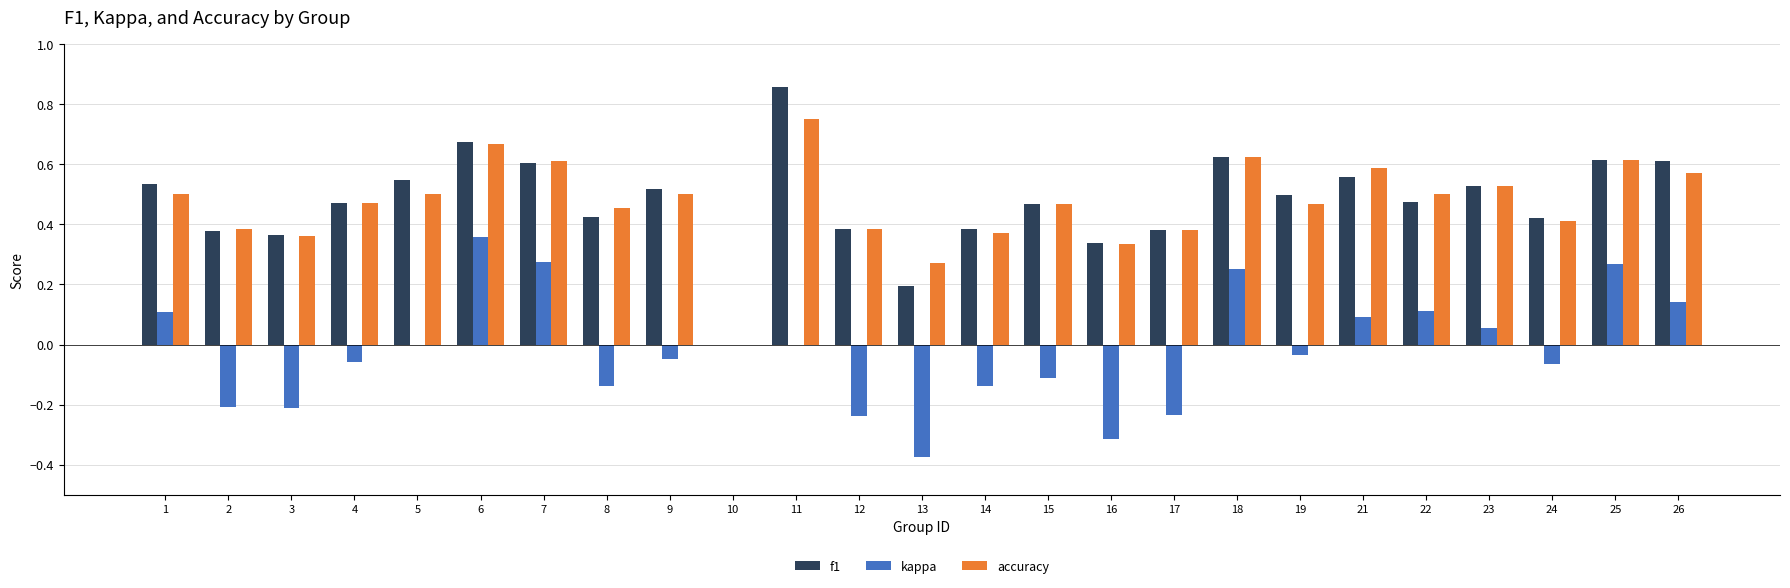

The value of f1 at 6 is 0.9. True or false?

False